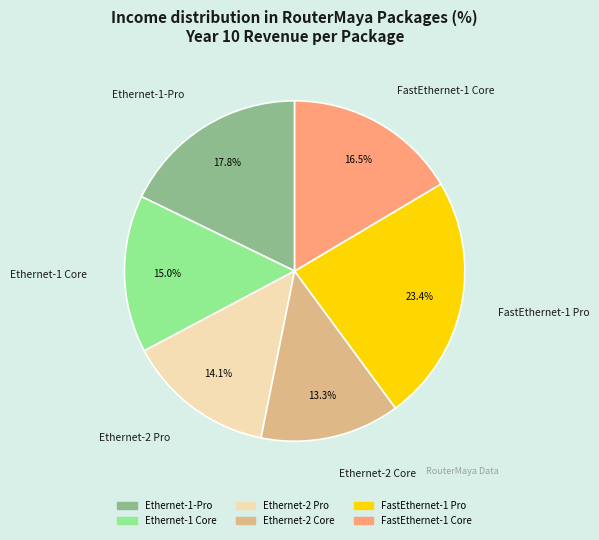

Which slice is the largest?

FastEthernet-1 Pro